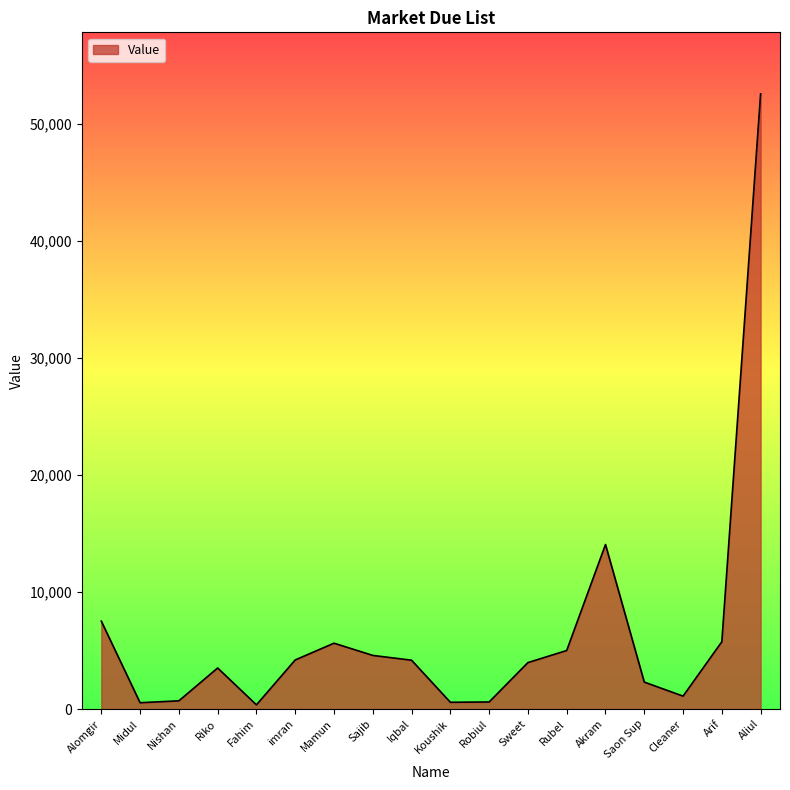

Where is the data nearest to the value 26466?

Akram